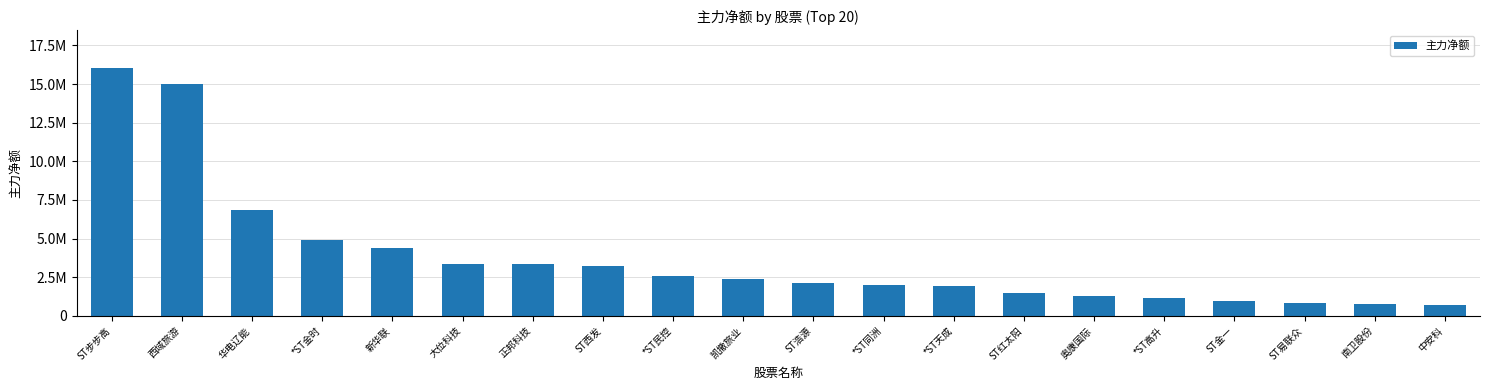

Reading left to right, what are all the values shown in this chart?

ST步步高=16061119	西域旅游=14978868	华电辽能=6827652	*ST金时=4918802	新华联=4366647	大位科技=3370447	正邦科技=3335512	ST西发=3214771	*ST民控=2551663	凯撒旅业=2382018	ST浩源=2139004	*ST同洲=1993525	*ST天成=1953768	ST红太阳=1461381	奥康国际=1250144	*ST高升=1155912	ST金一=965136	ST易联众=819432	南卫股份=755399	中安科=687365